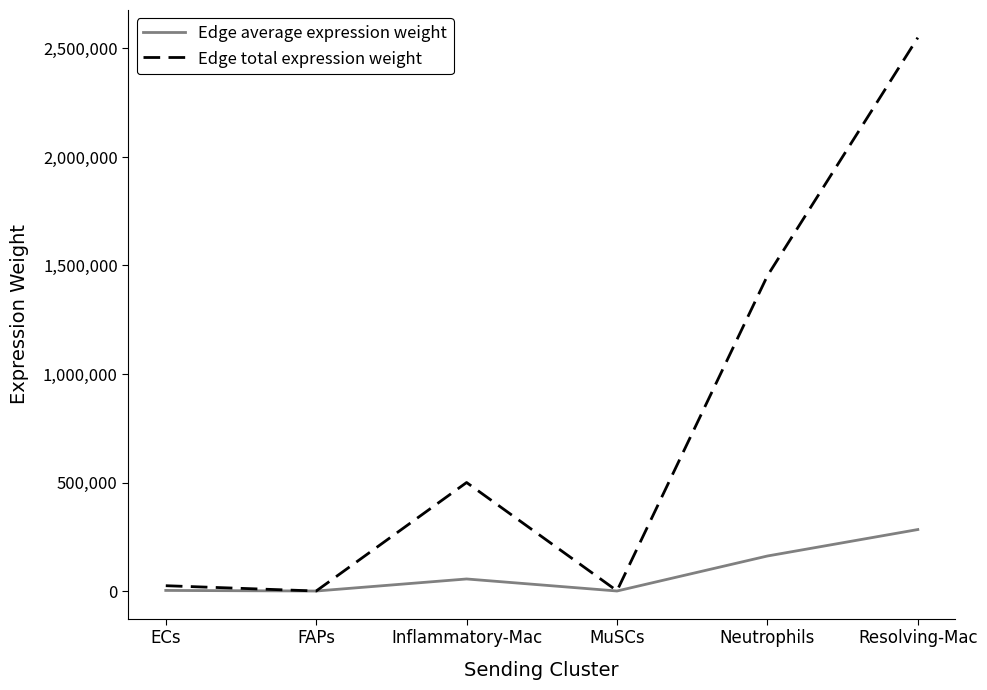

At which label is Edge total expression weight closest to 1274932?

Neutrophils